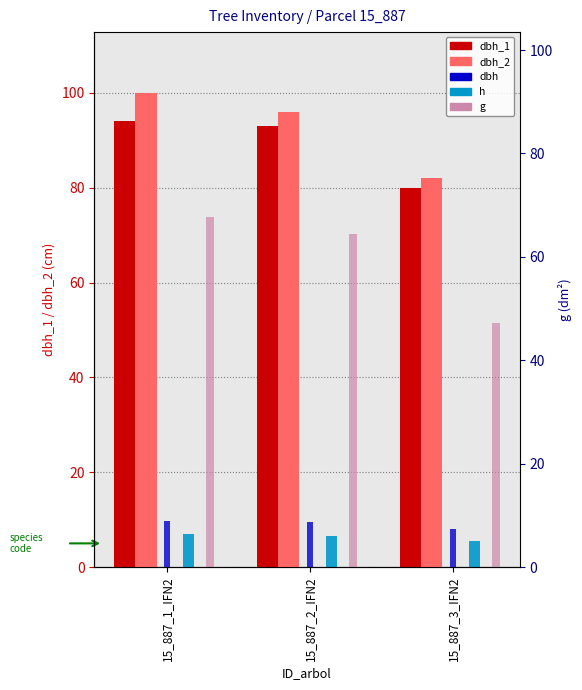

The dbh series shows 8.1 at 15_887_3_IFN2. True or false?

True